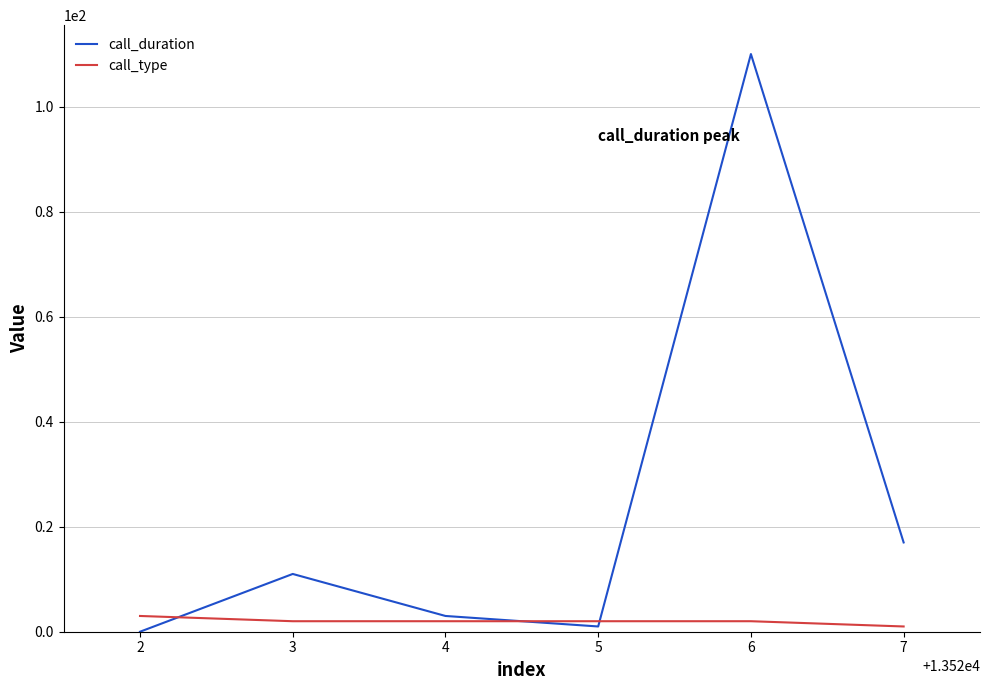

What is the difference between the highest and lowest values at 4?

1